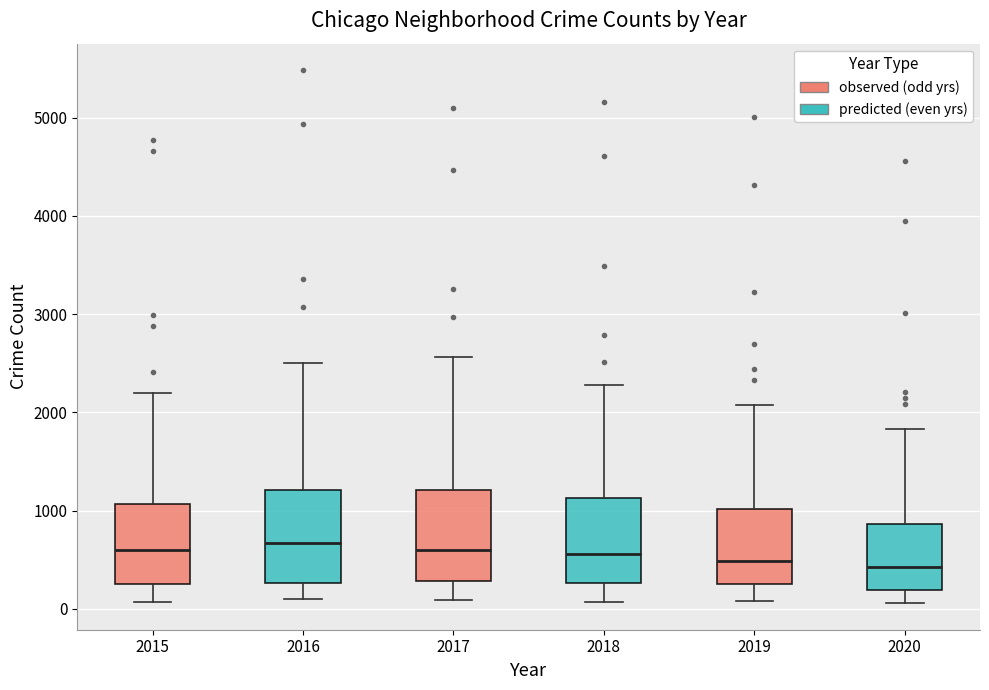

Reading left to right, transcribe this box plot: for each box, give where its median line is, the range the box spans, and where its two whiskers end, as read against the y-axis. The values are not printed on the chart, so give them approximately, as read against the axis.

2015: median 600, box 300 to 1100, whiskers 100 to 2200
2016: median 700, box 300 to 1200, whiskers 100 to 2500
2017: median 600, box 300 to 1200, whiskers 100 to 2600
2018: median 600, box 300 to 1100, whiskers 100 to 2300
2019: median 500, box 300 to 1000, whiskers 100 to 2100
2020: median 400, box 200 to 900, whiskers 100 to 1800